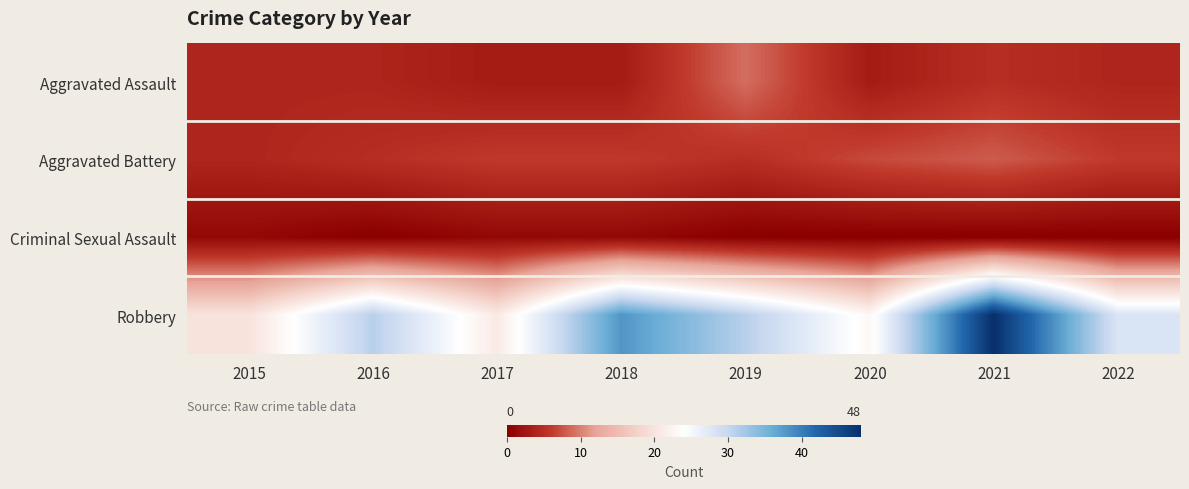

At how many categories does at least one series exceed 1?

8